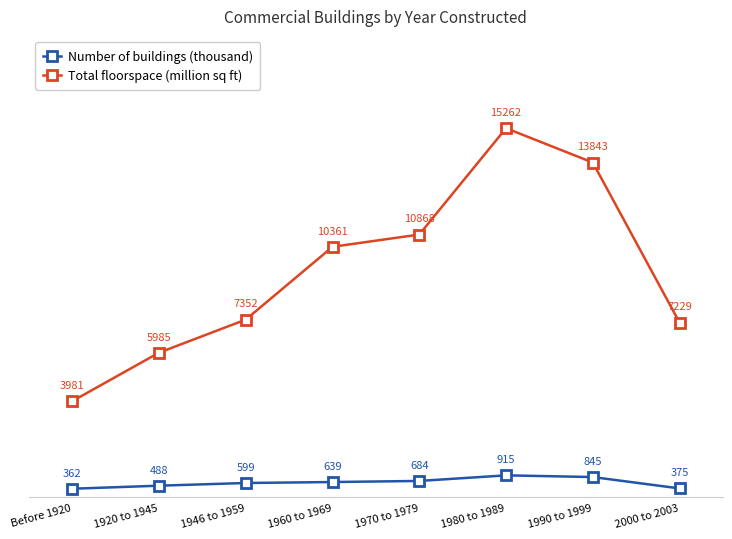

True or false: Number of buildings (thousand) and Total floorspace (million sq ft) intersect in this chart.

False